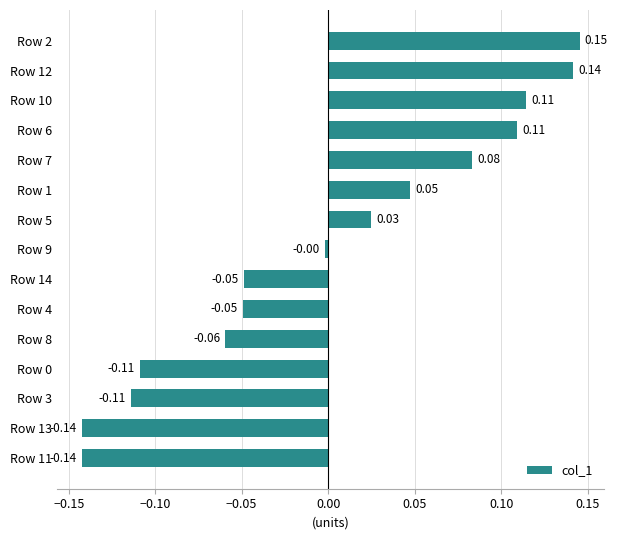

Which has a higher value, Row 5 or Row 1?

Row 1